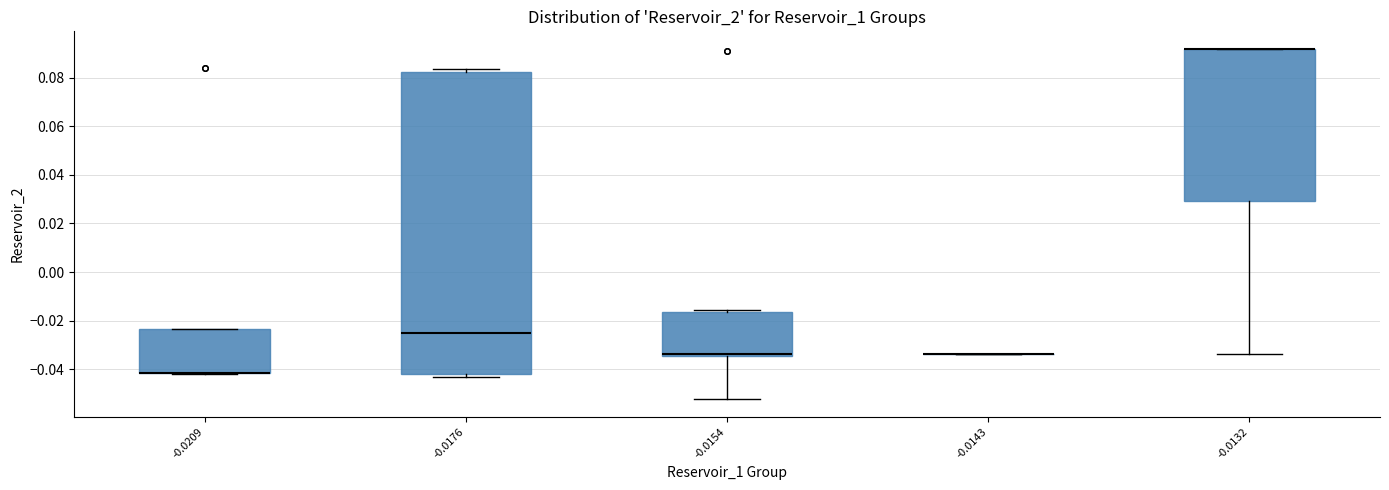

Which box is the tallest, from its lower edge to its upper edge?

-0.0176